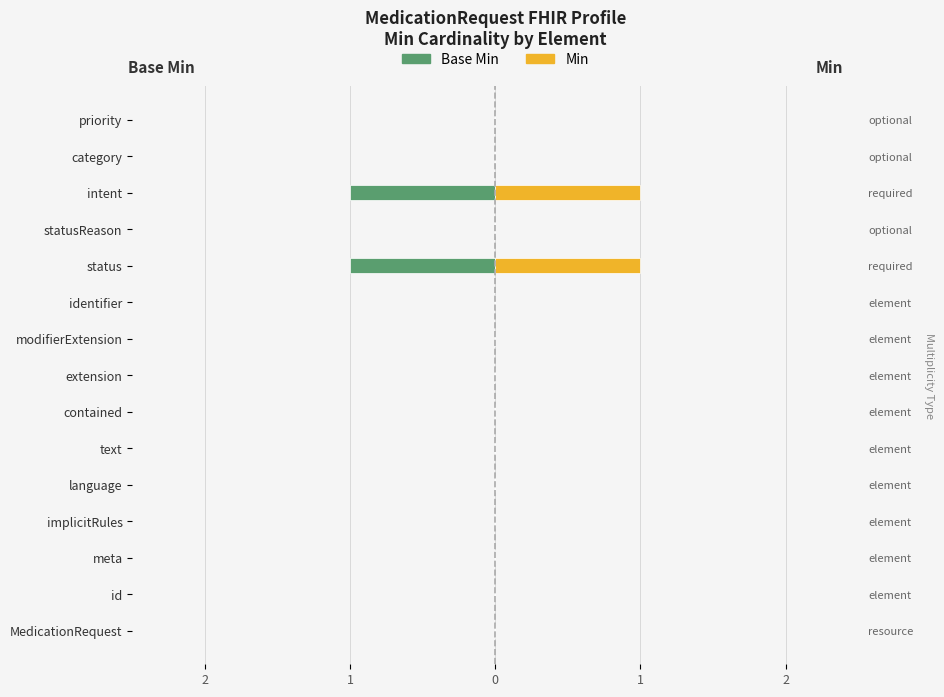

The Base Min series shows 0 at statusReason. True or false?

True